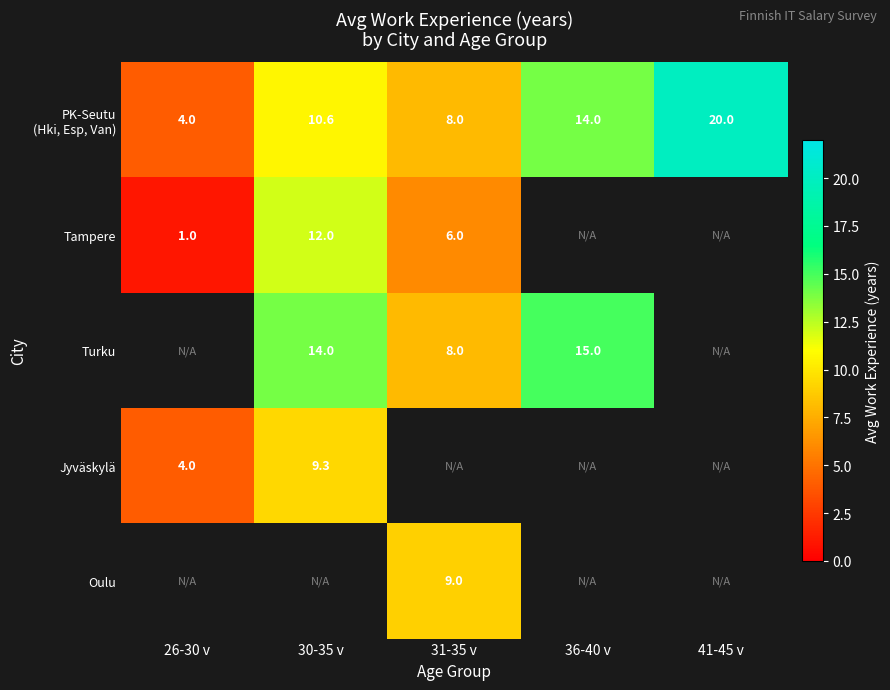

Is it true that Jyväskylä equals 9.3 at 30-35 v?

True